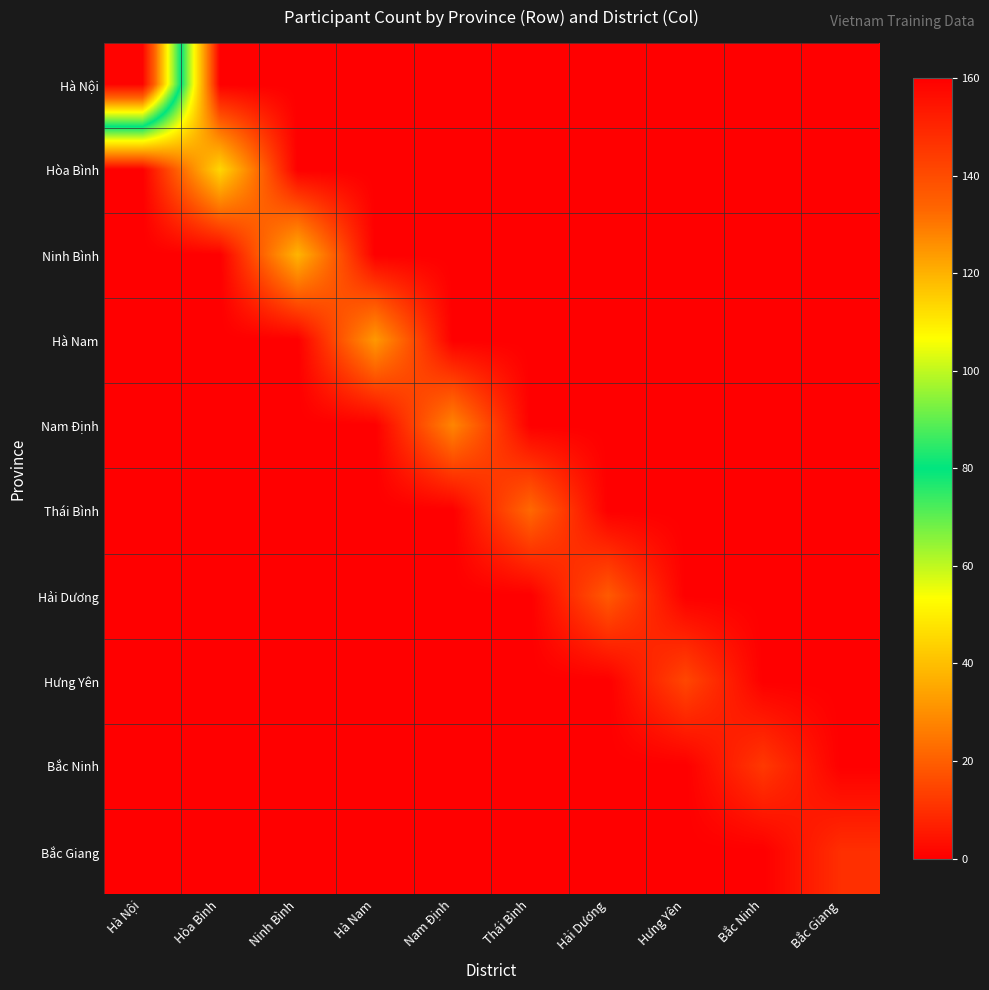

What is the spread (max minus min) of values at Hà Nội?

159